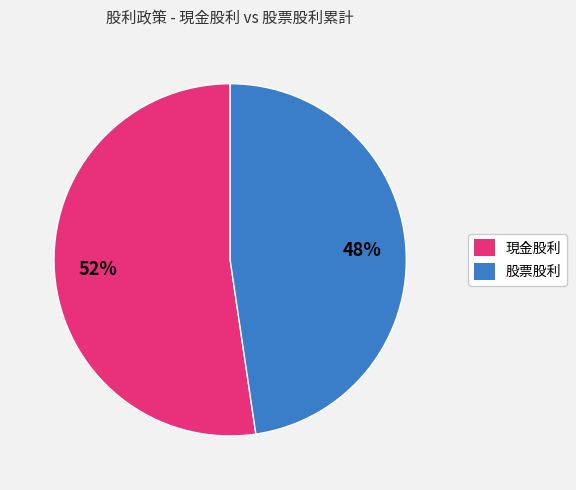

Combined, do 股票股利 and 現金股利 account for over 50%?

Yes